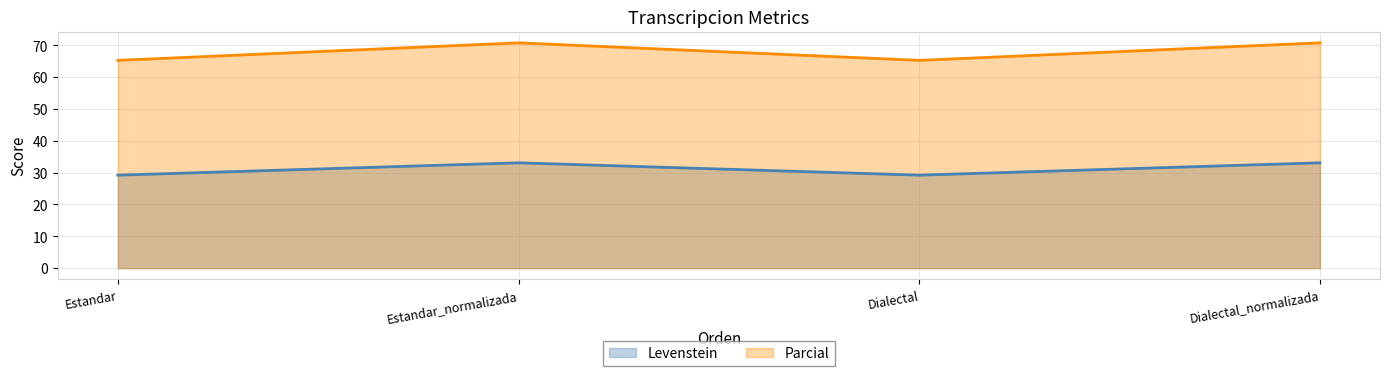

Which series has the widest spread of values?

Parcial